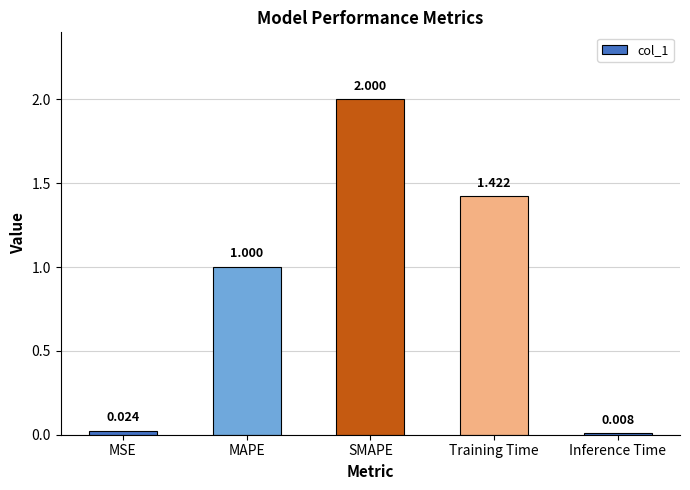

At which category does the chart reach its peak across all series?

SMAPE